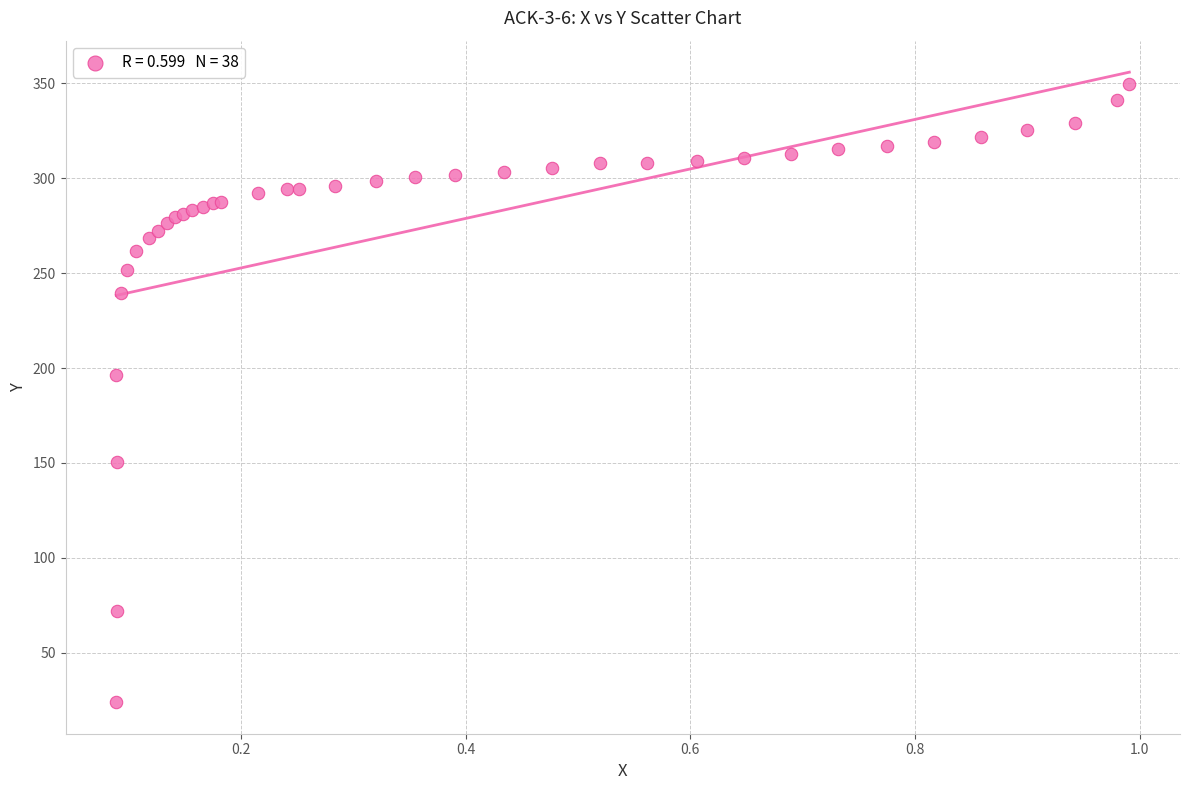

What Y value in the scatter plot is closest to 186?

196.4